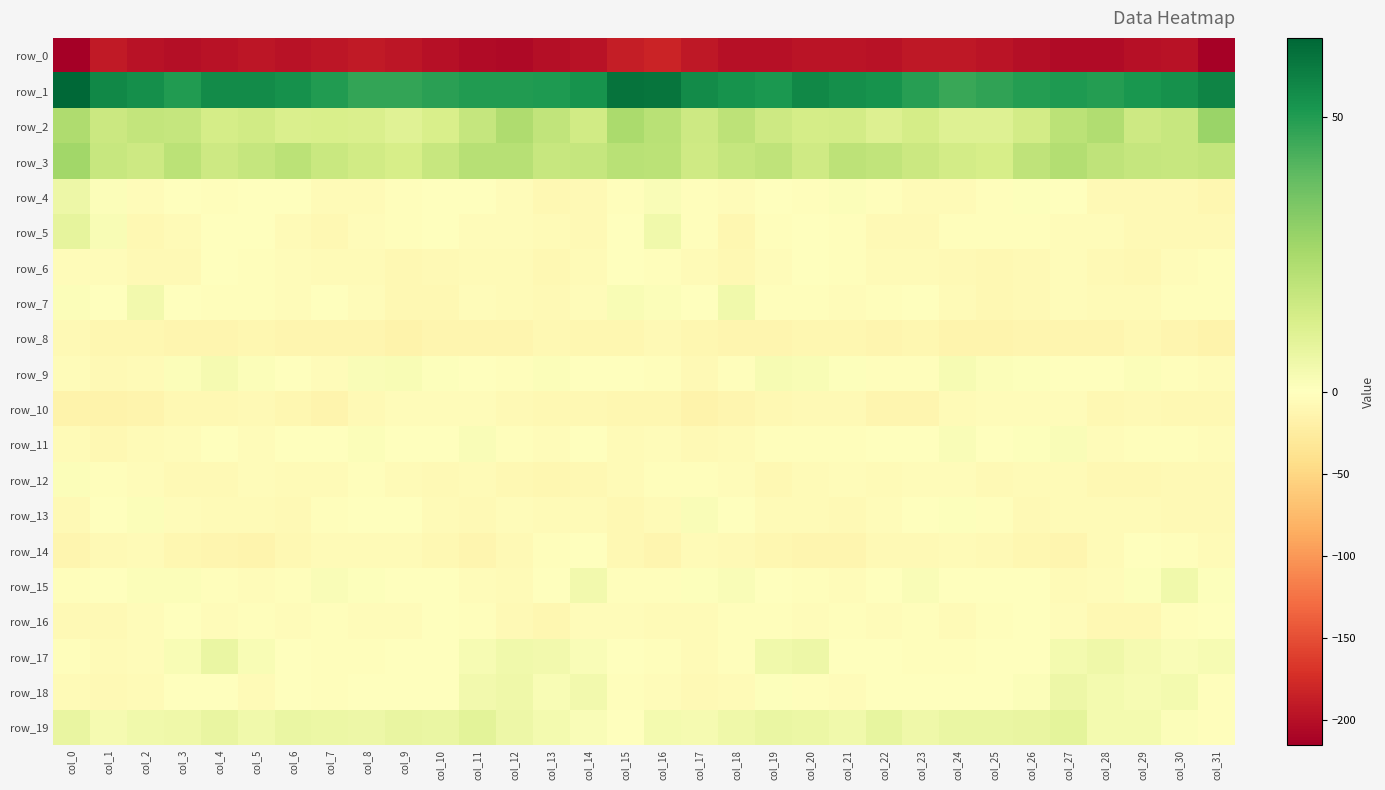

The row_11 series shows -7.3 at col_17. True or false?

True